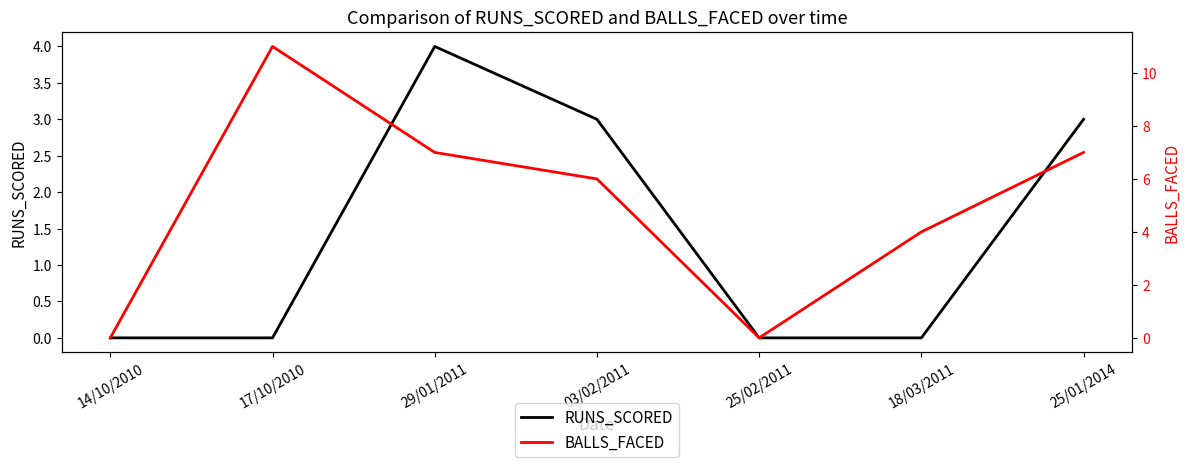

Which series has the largest total across all categories?

BALLS_FACED